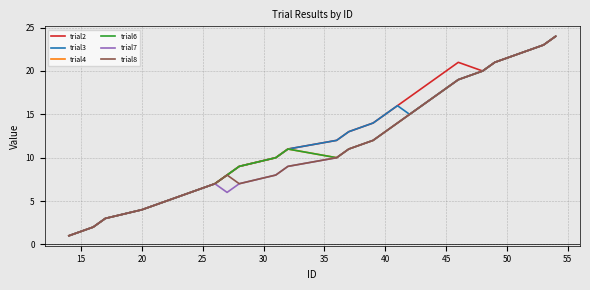

Does the chart display data point markers on the line(s)?

No